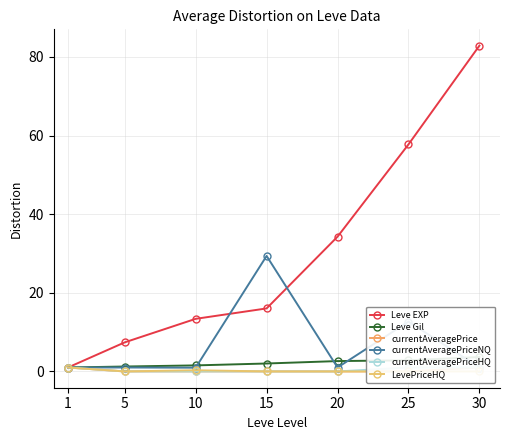

True or false: Leve EXP has more than 0 interior local peaks.

False